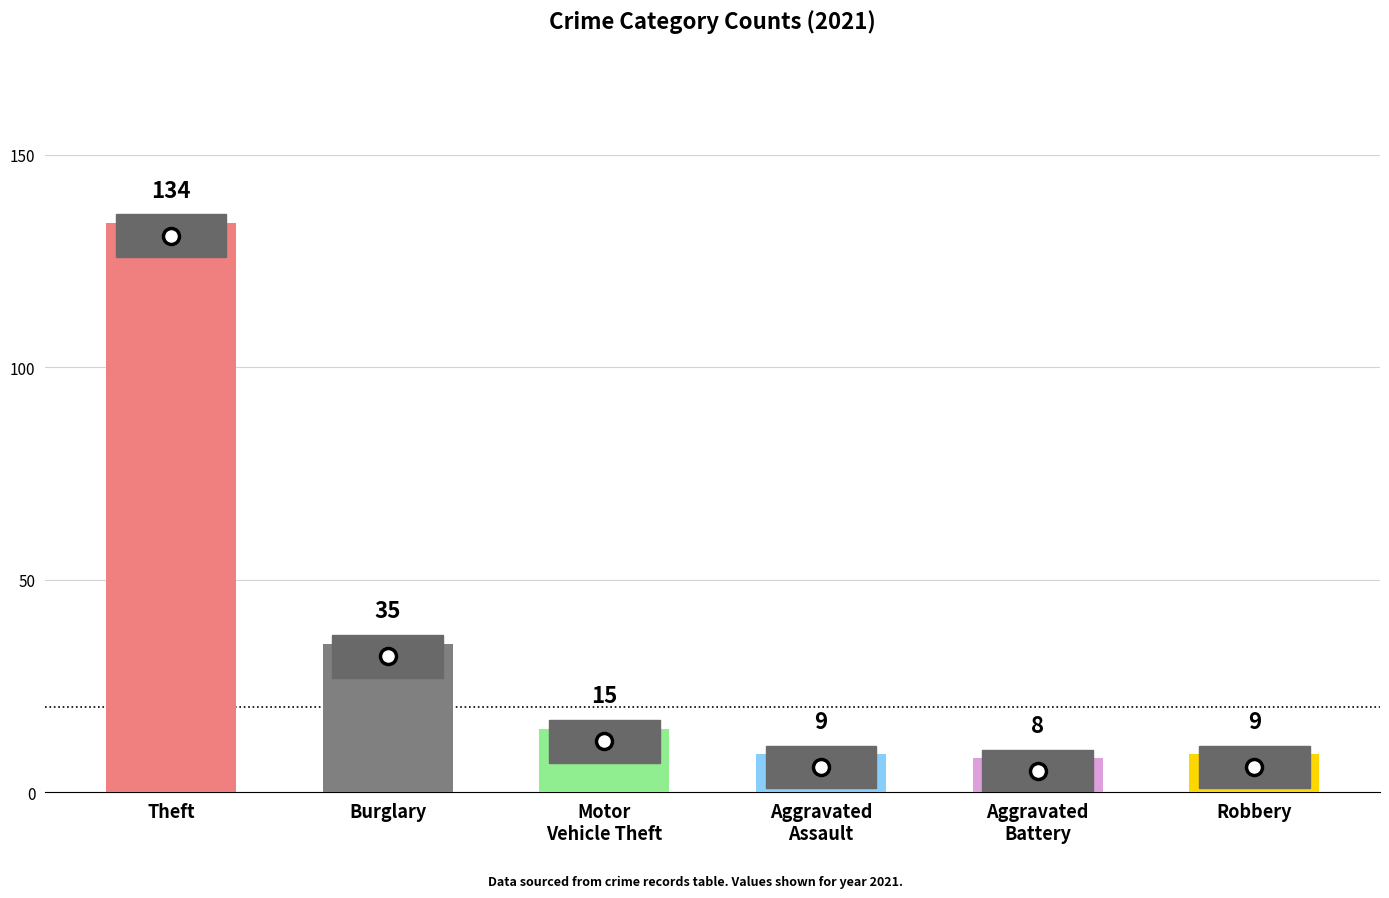

What is the difference between the maximum and minimum values in the Aggravated Assault series?

10